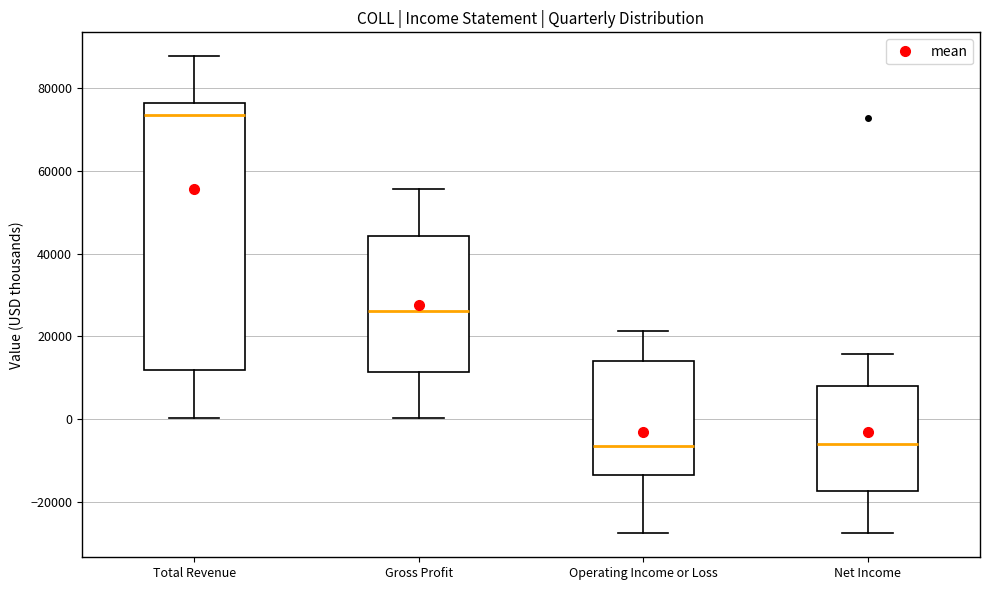

Which box is the tallest, from its lower edge to its upper edge?

Total Revenue